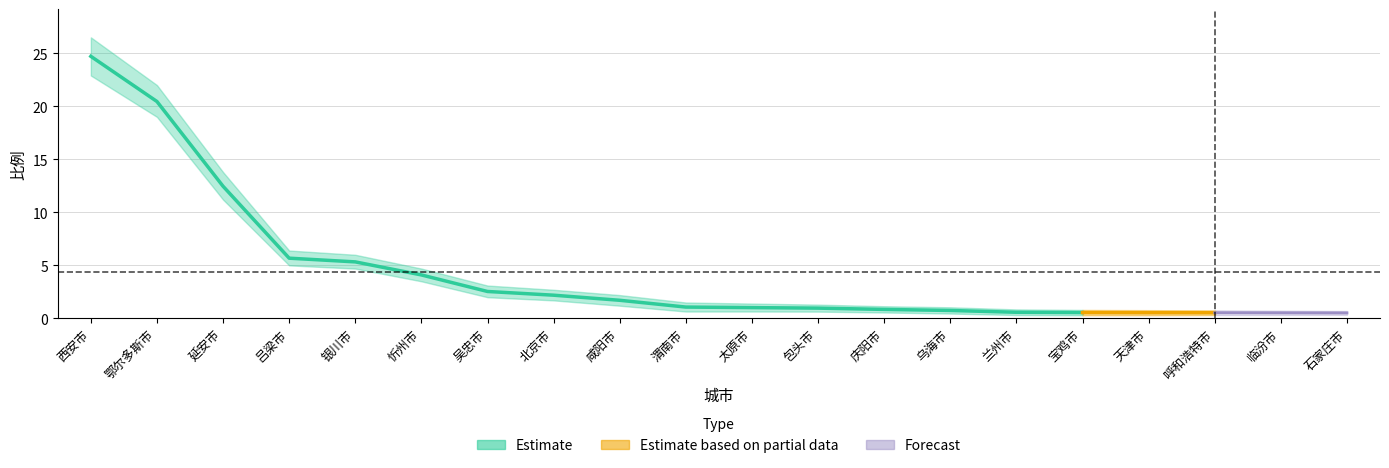

What is the label of the 2nd point from the right?

临汾市